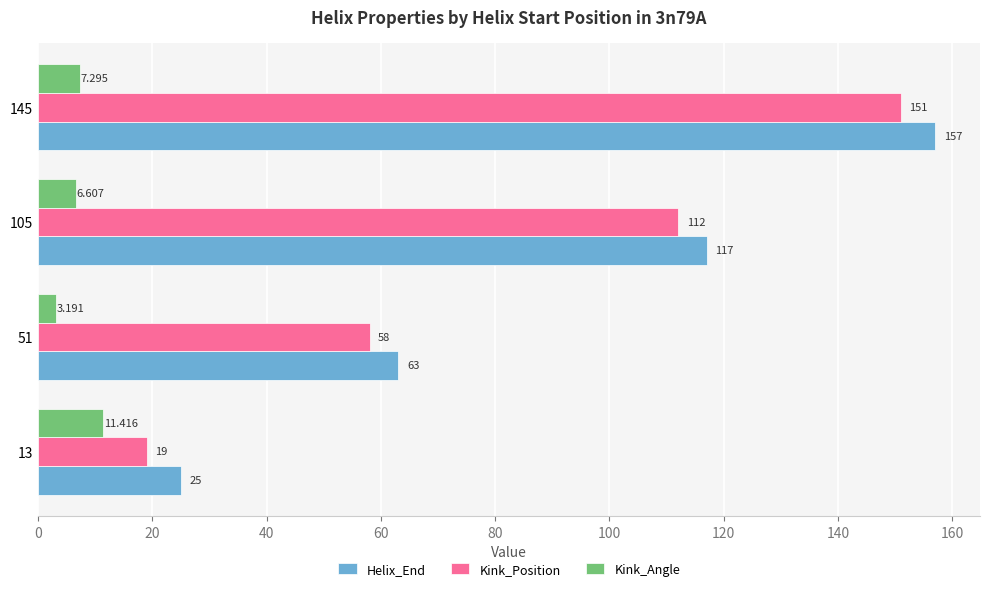

What is the sum of all Helix_End values?

362.0